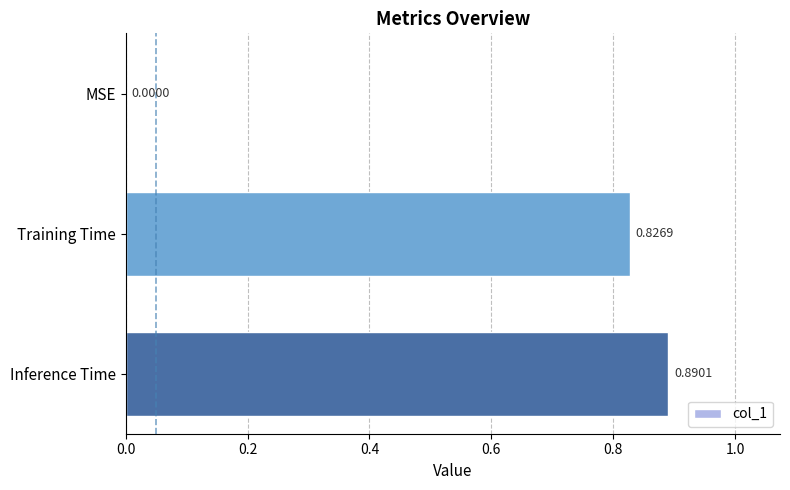

Does the chart contain stacked bars?

No